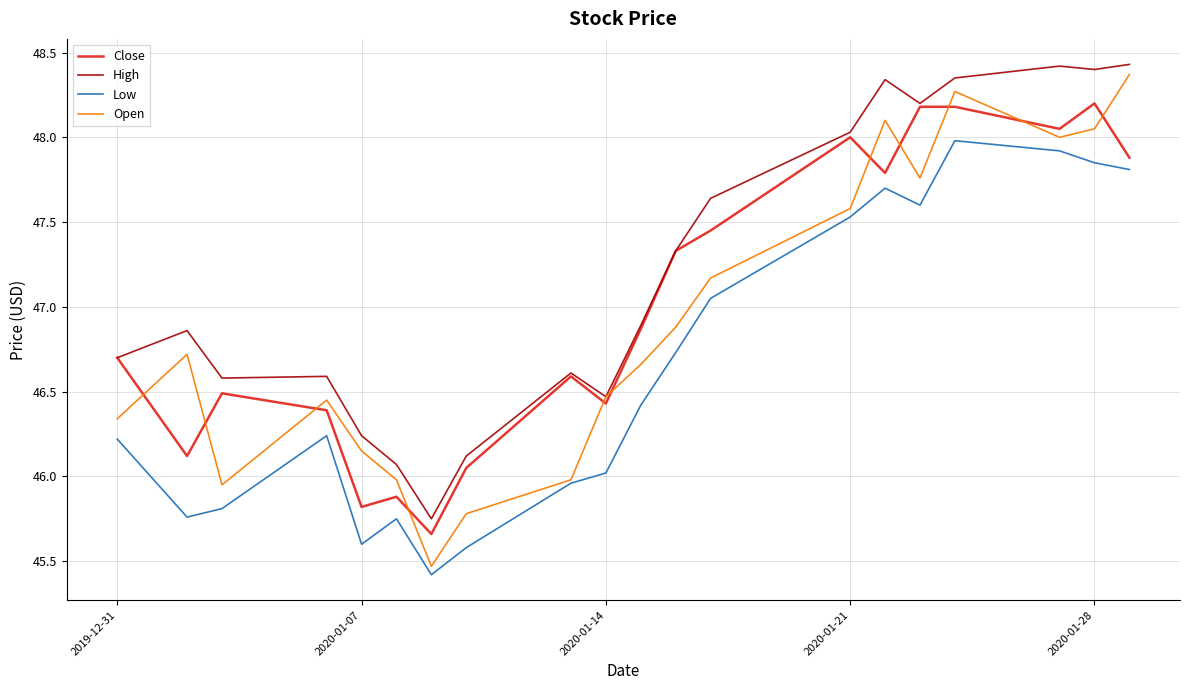

List the series in order of their overall mean, highest first.

High, Close, Open, Low